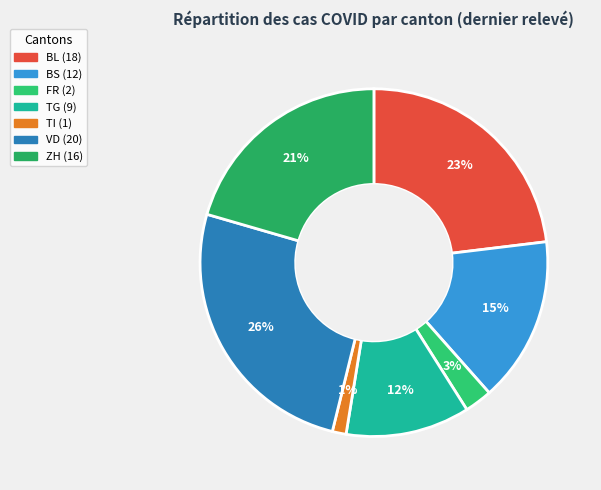

Count the number of slices in the pie.

7